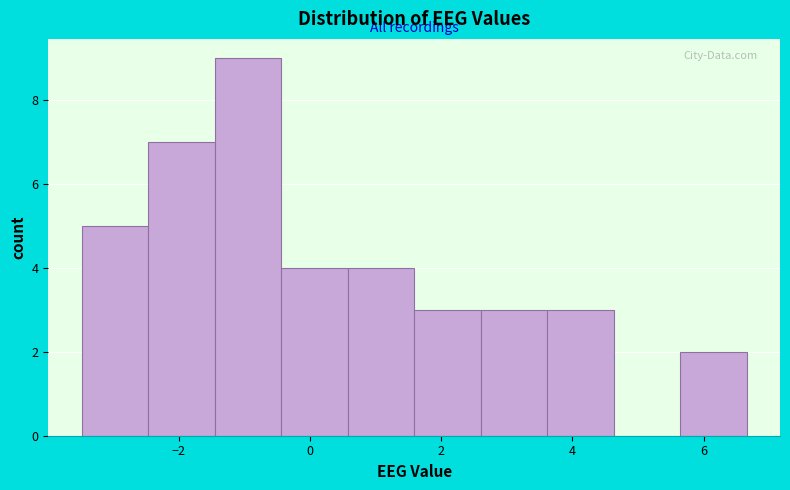

What is the height of the bar covering 5.6 to 6.6 on the x-axis? Neither the bar edges nor the heights are printed on the chart, so give them approximately, as read against the axes.

2